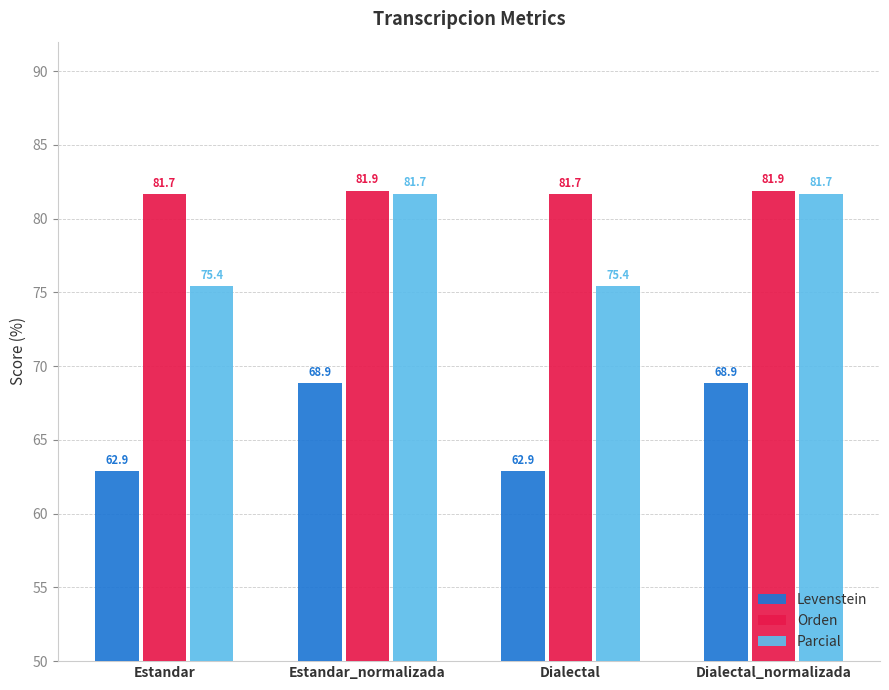

Reading right to left, list all the values displayed in this chart.

Levenstein: Dialectal_normalizada=68.9	Dialectal=62.9	Estandar_normalizada=68.9	Estandar=62.9
Orden: Dialectal_normalizada=81.9	Dialectal=81.7	Estandar_normalizada=81.9	Estandar=81.7
Parcial: Dialectal_normalizada=81.7	Dialectal=75.4	Estandar_normalizada=81.7	Estandar=75.4